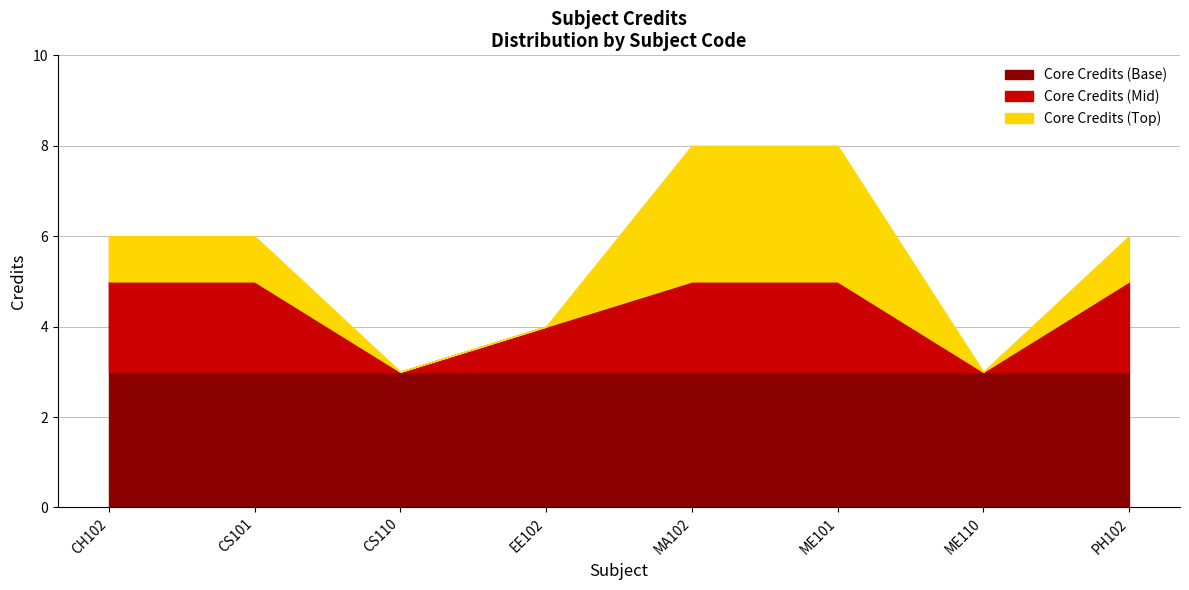

Does the chart display data point markers on the line(s)?

No